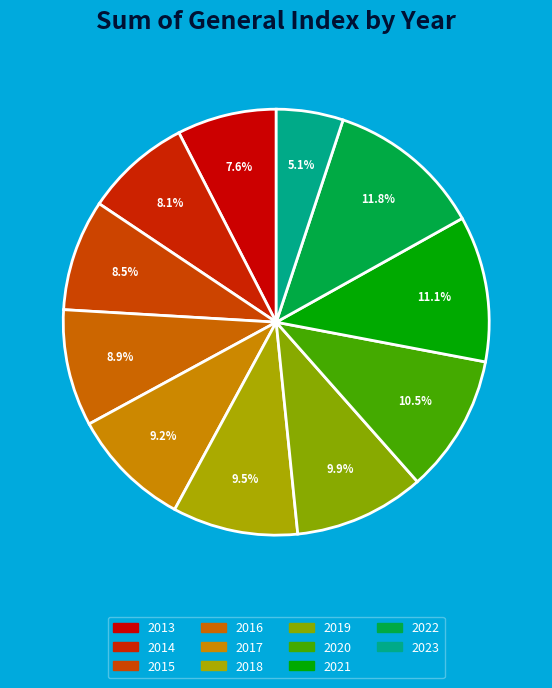

To the nearest percent, what percentage of the pie is 2014?

8%